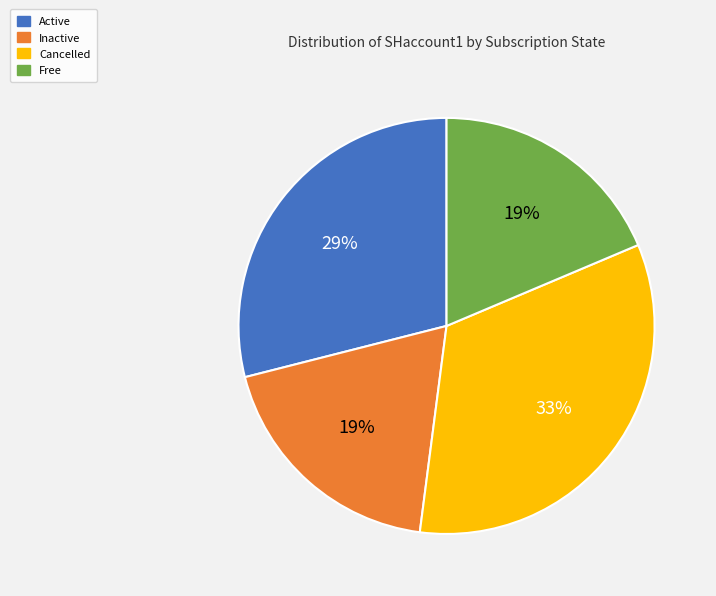

How many segments does this pie chart have?

4